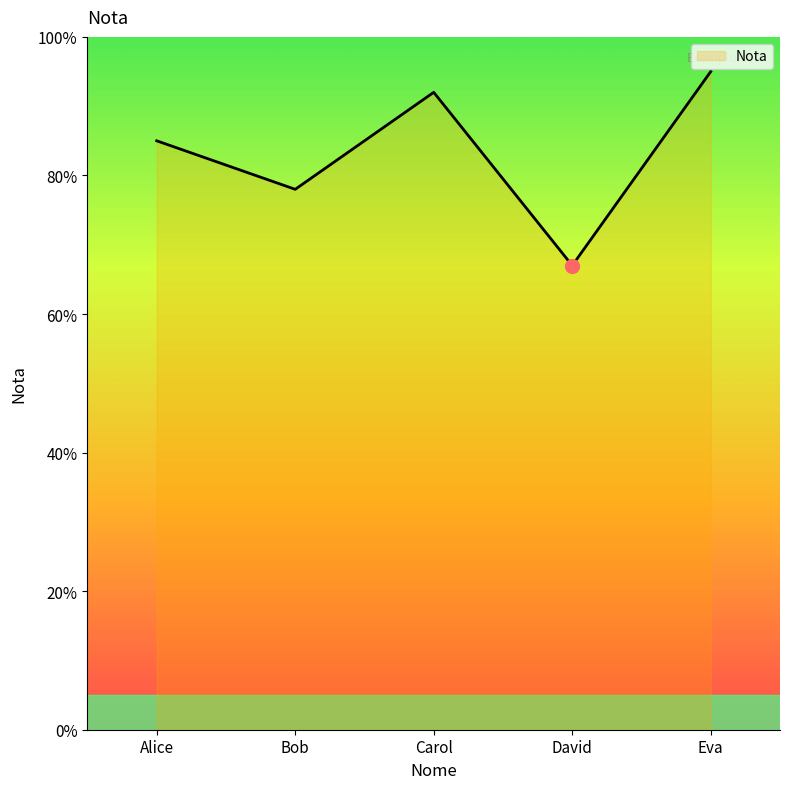

Reading left to right, transcribe all the data shown in this chart.

Alice=85	Bob=78	Carol=92	David=67	Eva=95